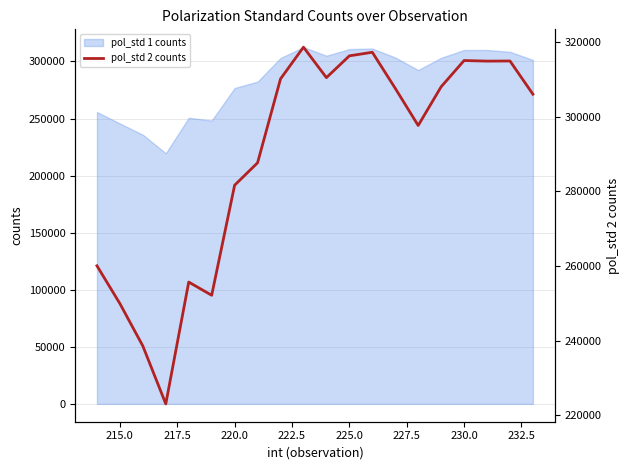

What is the maximum value for pol_std 1 counts?

312495.0